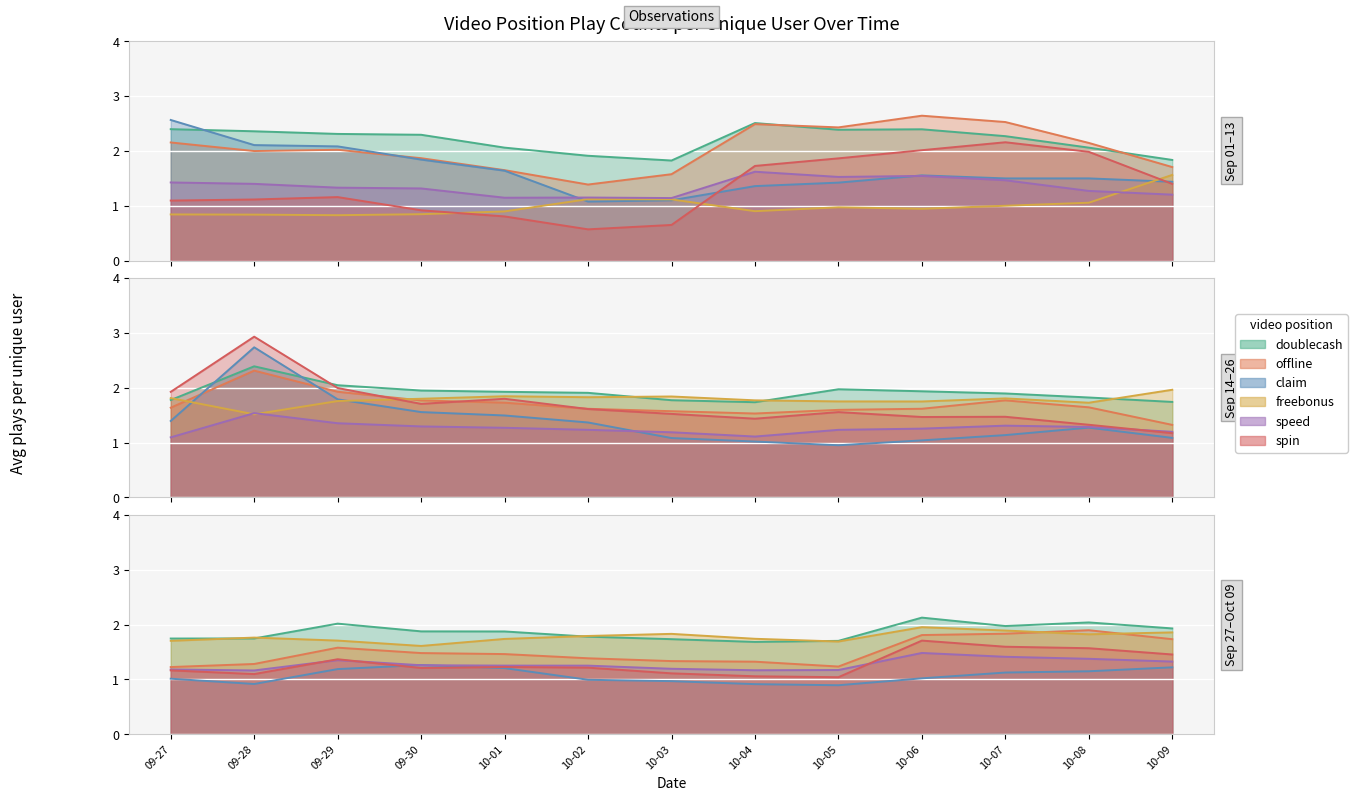

What is the difference between the maximum and minimum values in the freebonus series?

1.1